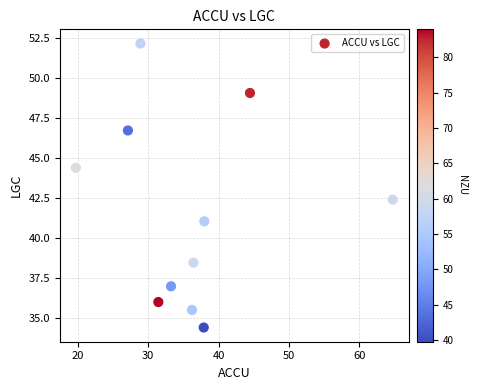

What is the average X value?

36.2